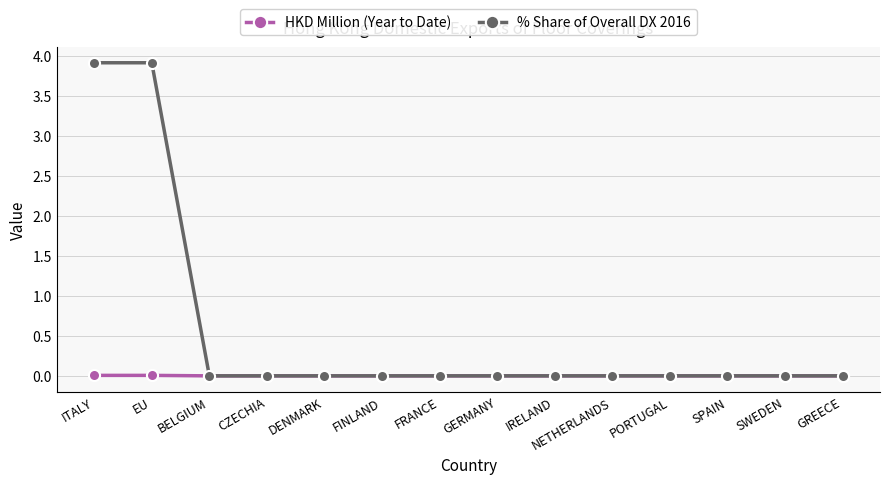

What position from the left is FINLAND?

6